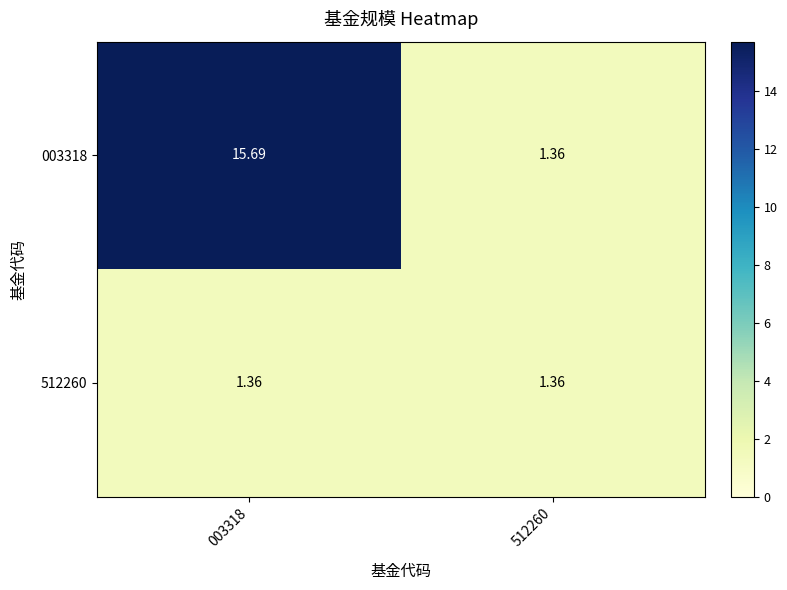

Is the value of 512260 at 512260 greater than the value of 003318 at 003318?

No